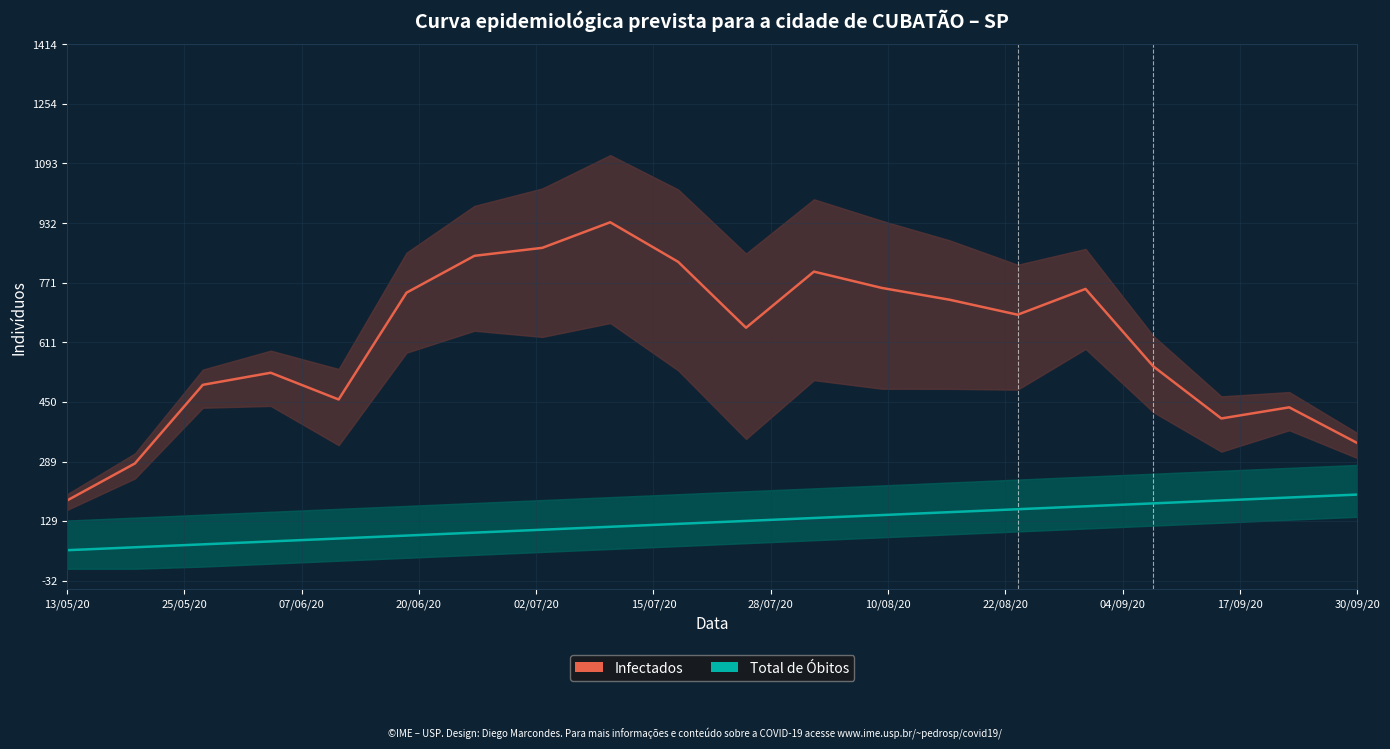

What are all the series names shown in the legend?

Infectados, Total de Óbitos